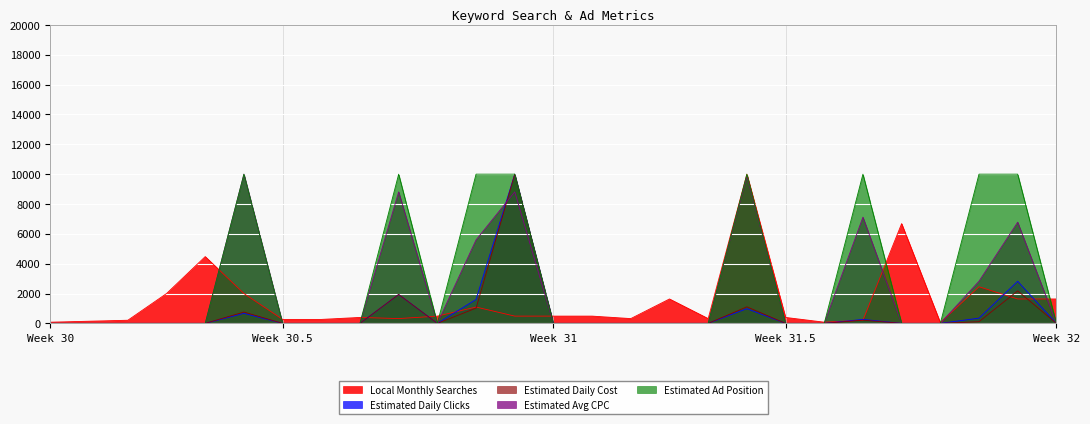

At how many categories does at least one series exceed 4412?

10